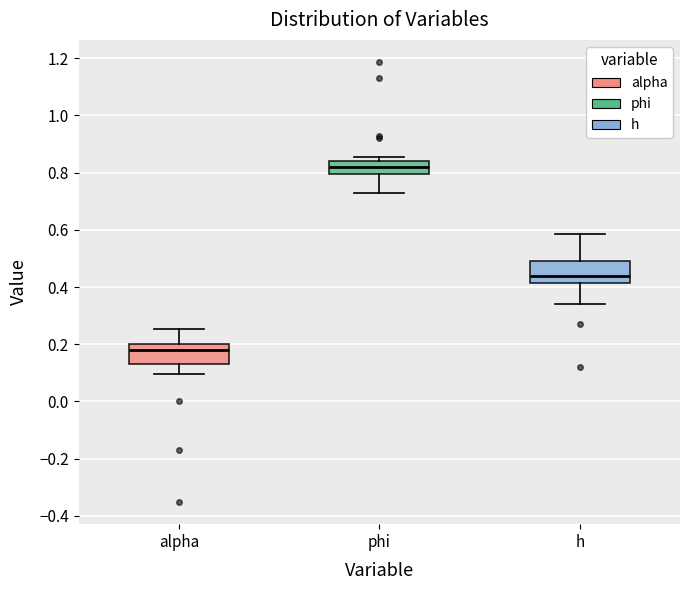

Where does the upper whisker of the box for h end on the y-axis? The values are not printed on the chart, so give them approximately, as read against the axis.

0.58